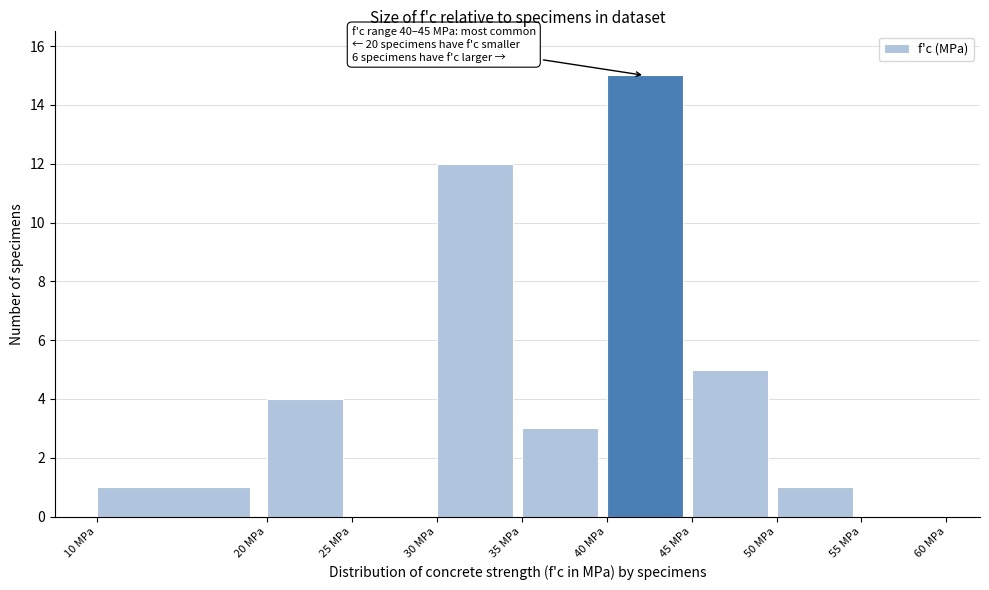

Which range on the x-axis has the tallest bar?

40 to 45